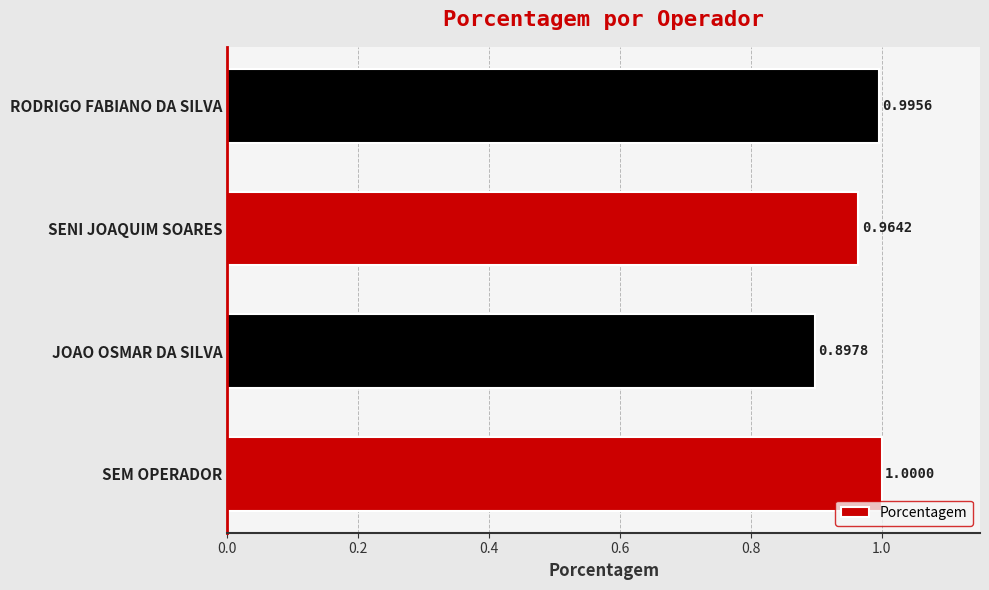

Which label corresponds to the smallest value in the chart?

JOAO OSMAR DA SILVA